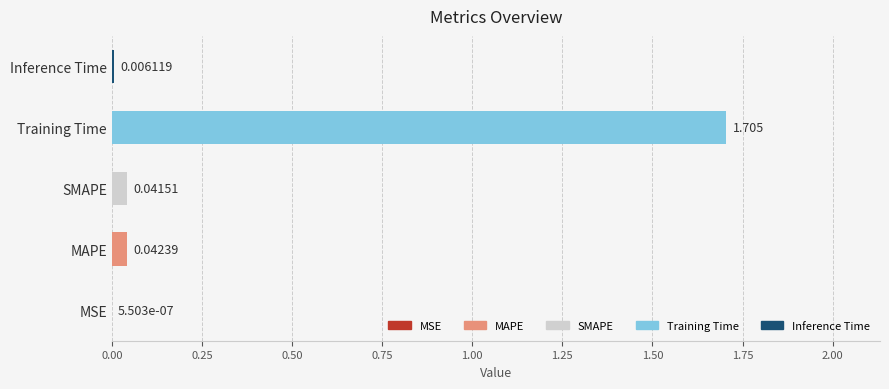

What is the average value?

0.4